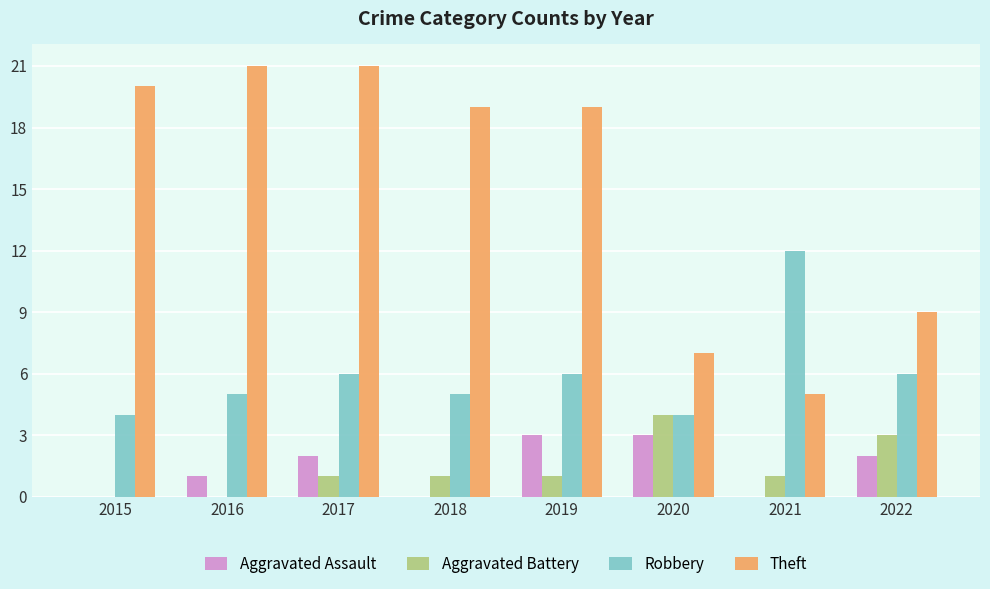

Are the bars grouped side by side (vs. stacked)?

Yes